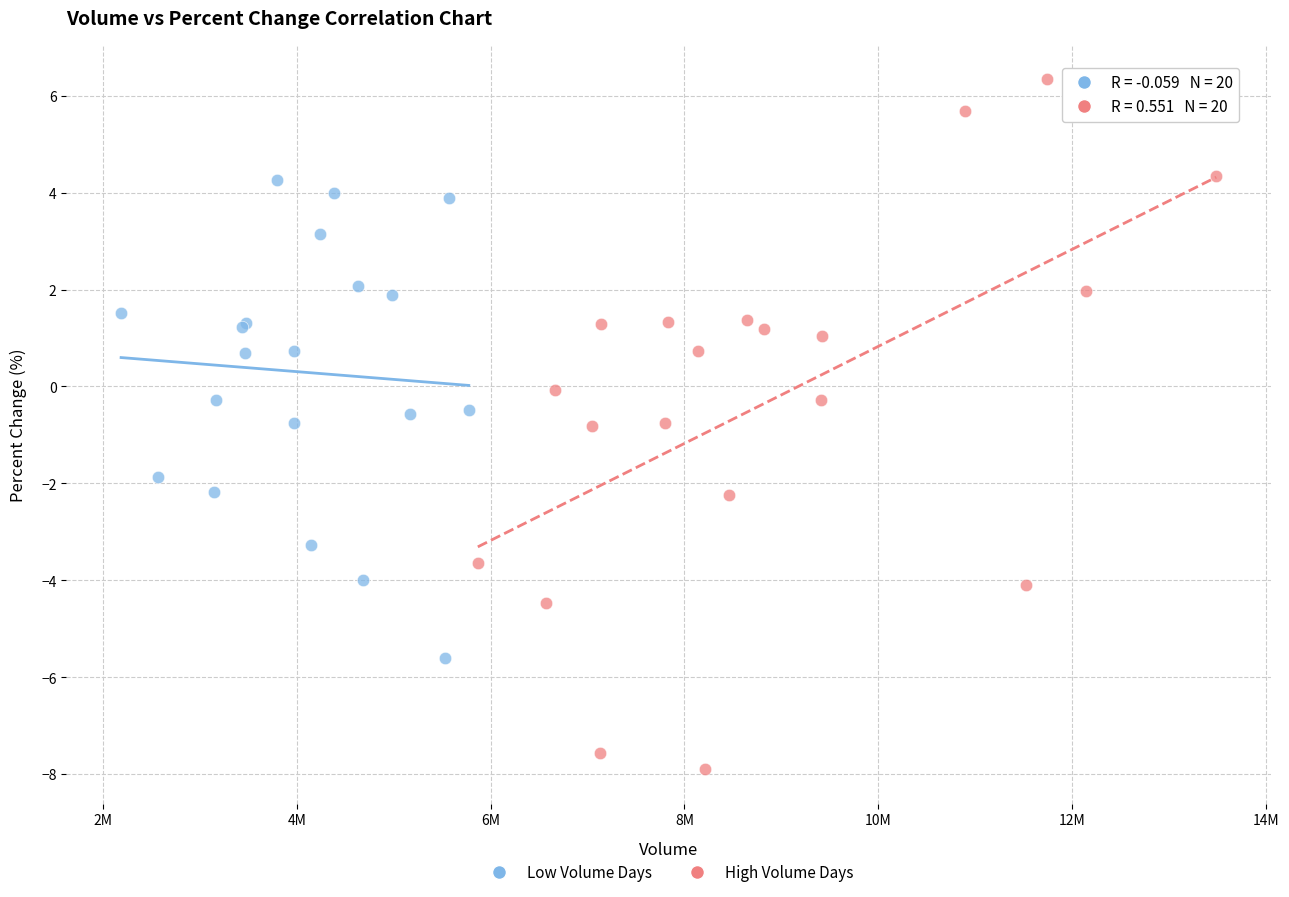

Which series reaches the maximum Y coordinate?

High Volume Days